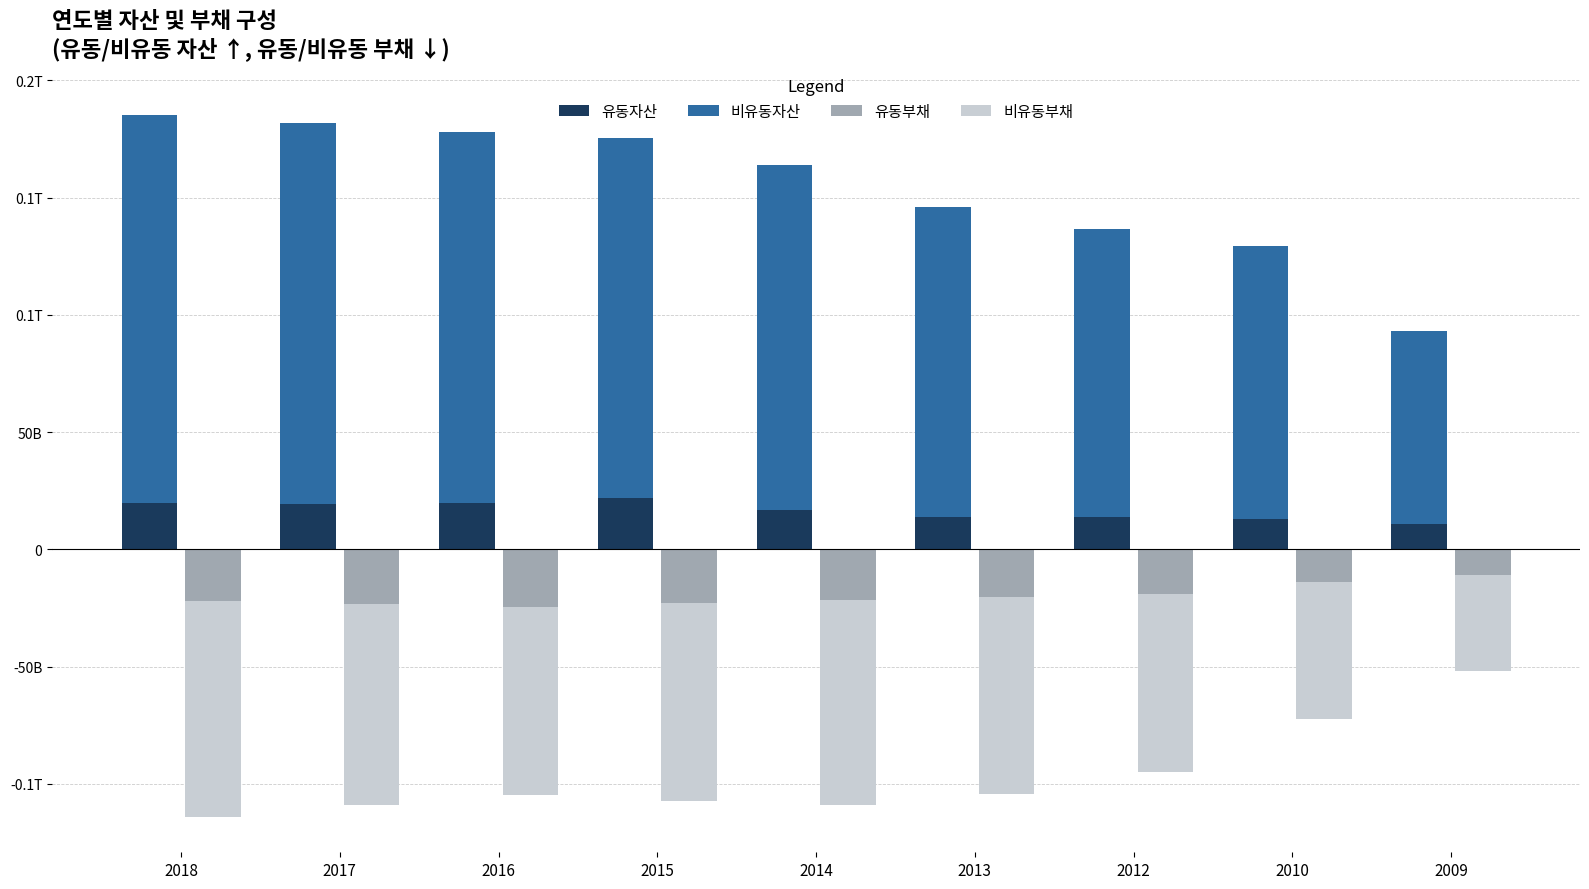

What is the sum of the 비유동자산 values at 2010 and 2012?

239061689000